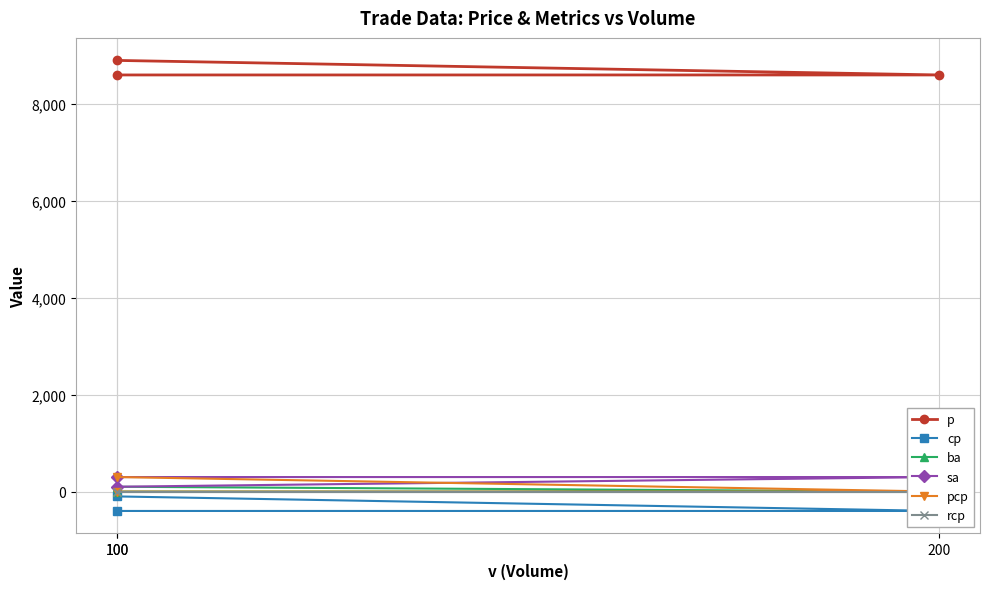

Rank the series at 200 from lowest to highest value.

cp, ba, pcp, rcp, sa, p